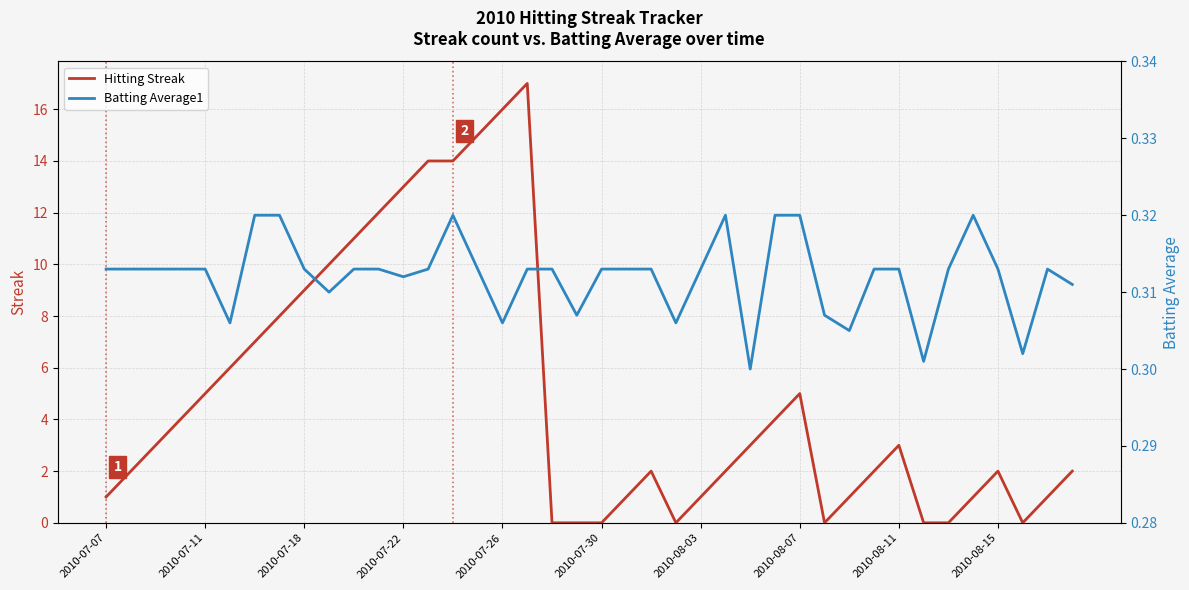

True or false: Batting Average1 has a value of 0.3 at 18.

True